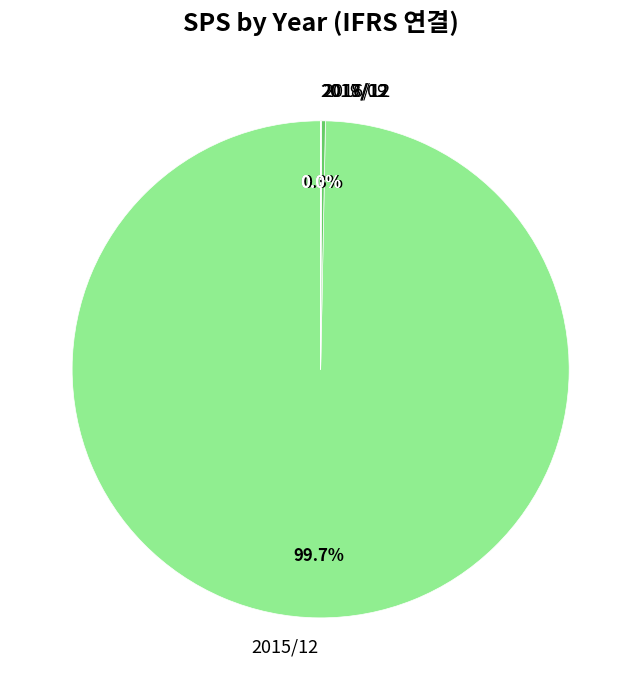

To the nearest percent, what is the difference between the largest and smallest slice percentages?

100%